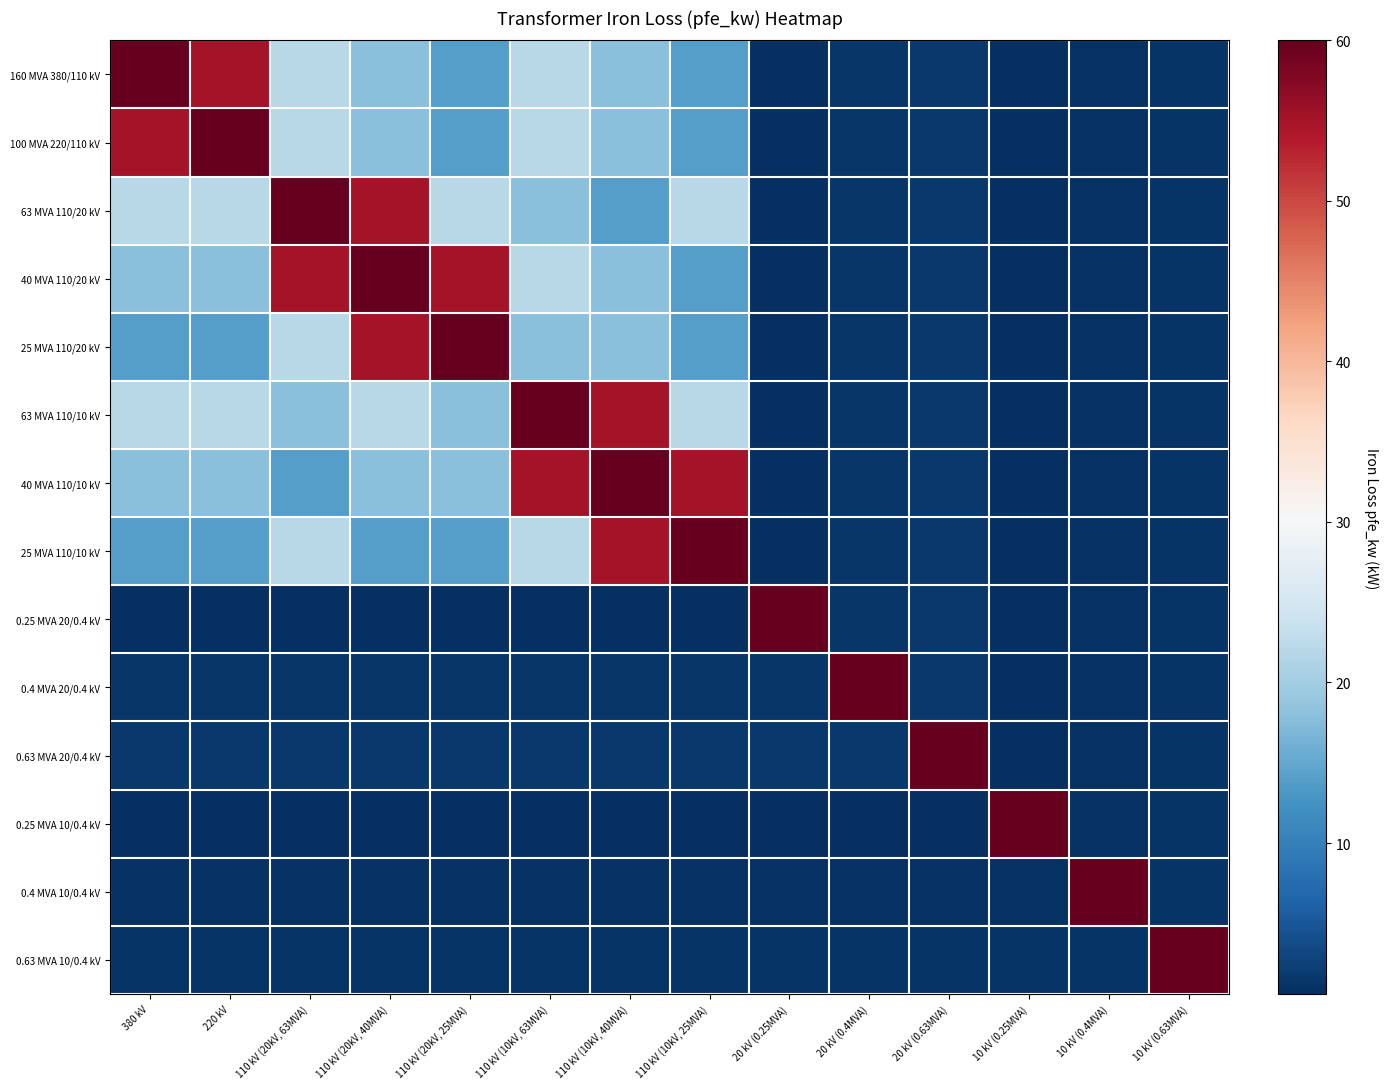

Reading left to right, list all the values displayed in this chart.

160 MVA 380/110 kV: 380 kV=60.0	220 kV=55.0	110 kV (20kV, 63MVA)=22.0	110 kV (20kV, 40MVA)=18.0	110 kV (20kV, 25MVA)=14.0	110 kV (10kV, 63MVA)=22.0	110 kV (10kV, 40MVA)=18.0	110 kV (10kV, 25MVA)=14.0	20 kV (0.25MVA)=0.8	20 kV (0.4MVA)=1.4	20 kV (0.63MVA)=1.6	10 kV (0.25MVA)=0.6	10 kV (0.4MVA)=0.9	10 kV (0.63MVA)=1.2
100 MVA 220/110 kV: 380 kV=55.0	220 kV=60.0	110 kV (20kV, 63MVA)=22.0	110 kV (20kV, 40MVA)=18.0	110 kV (20kV, 25MVA)=14.0	110 kV (10kV, 63MVA)=22.0	110 kV (10kV, 40MVA)=18.0	110 kV (10kV, 25MVA)=14.0	20 kV (0.25MVA)=0.8	20 kV (0.4MVA)=1.4	20 kV (0.63MVA)=1.6	10 kV (0.25MVA)=0.6	10 kV (0.4MVA)=0.9	10 kV (0.63MVA)=1.2
63 MVA 110/20 kV: 380 kV=22.0	220 kV=22.0	110 kV (20kV, 63MVA)=60.0	110 kV (20kV, 40MVA)=55.0	110 kV (20kV, 25MVA)=22.0	110 kV (10kV, 63MVA)=18.0	110 kV (10kV, 40MVA)=14.0	110 kV (10kV, 25MVA)=22.0	20 kV (0.25MVA)=0.8	20 kV (0.4MVA)=1.4	20 kV (0.63MVA)=1.6	10 kV (0.25MVA)=0.6	10 kV (0.4MVA)=0.9	10 kV (0.63MVA)=1.2
40 MVA 110/20 kV: 380 kV=18.0	220 kV=18.0	110 kV (20kV, 63MVA)=55.0	110 kV (20kV, 40MVA)=60.0	110 kV (20kV, 25MVA)=55.0	110 kV (10kV, 63MVA)=22.0	110 kV (10kV, 40MVA)=18.0	110 kV (10kV, 25MVA)=14.0	20 kV (0.25MVA)=0.8	20 kV (0.4MVA)=1.4	20 kV (0.63MVA)=1.6	10 kV (0.25MVA)=0.6	10 kV (0.4MVA)=0.9	10 kV (0.63MVA)=1.2
25 MVA 110/20 kV: 380 kV=14.0	220 kV=14.0	110 kV (20kV, 63MVA)=22.0	110 kV (20kV, 40MVA)=55.0	110 kV (20kV, 25MVA)=60.0	110 kV (10kV, 63MVA)=18.0	110 kV (10kV, 40MVA)=18.0	110 kV (10kV, 25MVA)=14.0	20 kV (0.25MVA)=0.8	20 kV (0.4MVA)=1.4	20 kV (0.63MVA)=1.6	10 kV (0.25MVA)=0.6	10 kV (0.4MVA)=0.9	10 kV (0.63MVA)=1.2
63 MVA 110/10 kV: 380 kV=22.0	220 kV=22.0	110 kV (20kV, 63MVA)=18.0	110 kV (20kV, 40MVA)=22.0	110 kV (20kV, 25MVA)=18.0	110 kV (10kV, 63MVA)=60.0	110 kV (10kV, 40MVA)=55.0	110 kV (10kV, 25MVA)=22.0	20 kV (0.25MVA)=0.8	20 kV (0.4MVA)=1.4	20 kV (0.63MVA)=1.6	10 kV (0.25MVA)=0.6	10 kV (0.4MVA)=0.9	10 kV (0.63MVA)=1.2
40 MVA 110/10 kV: 380 kV=18.0	220 kV=18.0	110 kV (20kV, 63MVA)=14.0	110 kV (20kV, 40MVA)=18.0	110 kV (20kV, 25MVA)=18.0	110 kV (10kV, 63MVA)=55.0	110 kV (10kV, 40MVA)=60.0	110 kV (10kV, 25MVA)=55.0	20 kV (0.25MVA)=0.8	20 kV (0.4MVA)=1.4	20 kV (0.63MVA)=1.6	10 kV (0.25MVA)=0.6	10 kV (0.4MVA)=0.9	10 kV (0.63MVA)=1.2
25 MVA 110/10 kV: 380 kV=14.0	220 kV=14.0	110 kV (20kV, 63MVA)=22.0	110 kV (20kV, 40MVA)=14.0	110 kV (20kV, 25MVA)=14.0	110 kV (10kV, 63MVA)=22.0	110 kV (10kV, 40MVA)=55.0	110 kV (10kV, 25MVA)=60.0	20 kV (0.25MVA)=0.8	20 kV (0.4MVA)=1.4	20 kV (0.63MVA)=1.6	10 kV (0.25MVA)=0.6	10 kV (0.4MVA)=0.9	10 kV (0.63MVA)=1.2
0.25 MVA 20/0.4 kV: 380 kV=0.8	220 kV=0.8	110 kV (20kV, 63MVA)=0.8	110 kV (20kV, 40MVA)=0.8	110 kV (20kV, 25MVA)=0.8	110 kV (10kV, 63MVA)=0.8	110 kV (10kV, 40MVA)=0.8	110 kV (10kV, 25MVA)=0.8	20 kV (0.25MVA)=60.0	20 kV (0.4MVA)=1.4	20 kV (0.63MVA)=1.6	10 kV (0.25MVA)=0.6	10 kV (0.4MVA)=0.9	10 kV (0.63MVA)=1.2
0.4 MVA 20/0.4 kV: 380 kV=1.4	220 kV=1.4	110 kV (20kV, 63MVA)=1.4	110 kV (20kV, 40MVA)=1.4	110 kV (20kV, 25MVA)=1.4	110 kV (10kV, 63MVA)=1.4	110 kV (10kV, 40MVA)=1.4	110 kV (10kV, 25MVA)=1.4	20 kV (0.25MVA)=1.4	20 kV (0.4MVA)=60.0	20 kV (0.63MVA)=1.6	10 kV (0.25MVA)=0.6	10 kV (0.4MVA)=0.9	10 kV (0.63MVA)=1.2
0.63 MVA 20/0.4 kV: 380 kV=1.6	220 kV=1.6	110 kV (20kV, 63MVA)=1.6	110 kV (20kV, 40MVA)=1.6	110 kV (20kV, 25MVA)=1.6	110 kV (10kV, 63MVA)=1.6	110 kV (10kV, 40MVA)=1.6	110 kV (10kV, 25MVA)=1.6	20 kV (0.25MVA)=1.6	20 kV (0.4MVA)=1.6	20 kV (0.63MVA)=60.0	10 kV (0.25MVA)=0.6	10 kV (0.4MVA)=0.9	10 kV (0.63MVA)=1.2
0.25 MVA 10/0.4 kV: 380 kV=0.6	220 kV=0.6	110 kV (20kV, 63MVA)=0.6	110 kV (20kV, 40MVA)=0.6	110 kV (20kV, 25MVA)=0.6	110 kV (10kV, 63MVA)=0.6	110 kV (10kV, 40MVA)=0.6	110 kV (10kV, 25MVA)=0.6	20 kV (0.25MVA)=0.6	20 kV (0.4MVA)=0.6	20 kV (0.63MVA)=0.6	10 kV (0.25MVA)=60.0	10 kV (0.4MVA)=0.9	10 kV (0.63MVA)=1.2
0.4 MVA 10/0.4 kV: 380 kV=0.9	220 kV=0.9	110 kV (20kV, 63MVA)=0.9	110 kV (20kV, 40MVA)=0.9	110 kV (20kV, 25MVA)=0.9	110 kV (10kV, 63MVA)=0.9	110 kV (10kV, 40MVA)=0.9	110 kV (10kV, 25MVA)=0.9	20 kV (0.25MVA)=0.9	20 kV (0.4MVA)=0.9	20 kV (0.63MVA)=0.9	10 kV (0.25MVA)=0.9	10 kV (0.4MVA)=60.0	10 kV (0.63MVA)=1.2
0.63 MVA 10/0.4 kV: 380 kV=1.2	220 kV=1.2	110 kV (20kV, 63MVA)=1.2	110 kV (20kV, 40MVA)=1.2	110 kV (20kV, 25MVA)=1.2	110 kV (10kV, 63MVA)=1.2	110 kV (10kV, 40MVA)=1.2	110 kV (10kV, 25MVA)=1.2	20 kV (0.25MVA)=1.2	20 kV (0.4MVA)=1.2	20 kV (0.63MVA)=1.2	10 kV (0.25MVA)=1.2	10 kV (0.4MVA)=1.2	10 kV (0.63MVA)=60.0